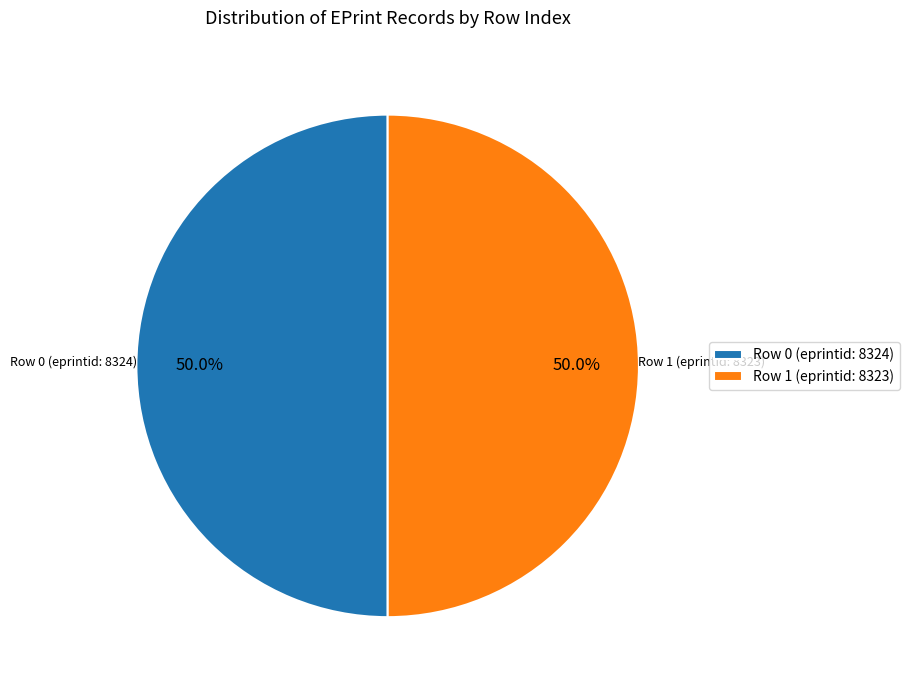

Approximately how many times larger is the value at Row 0 (eprintid: 8324) compared to Row 1 (eprintid: 8323)?

1.0